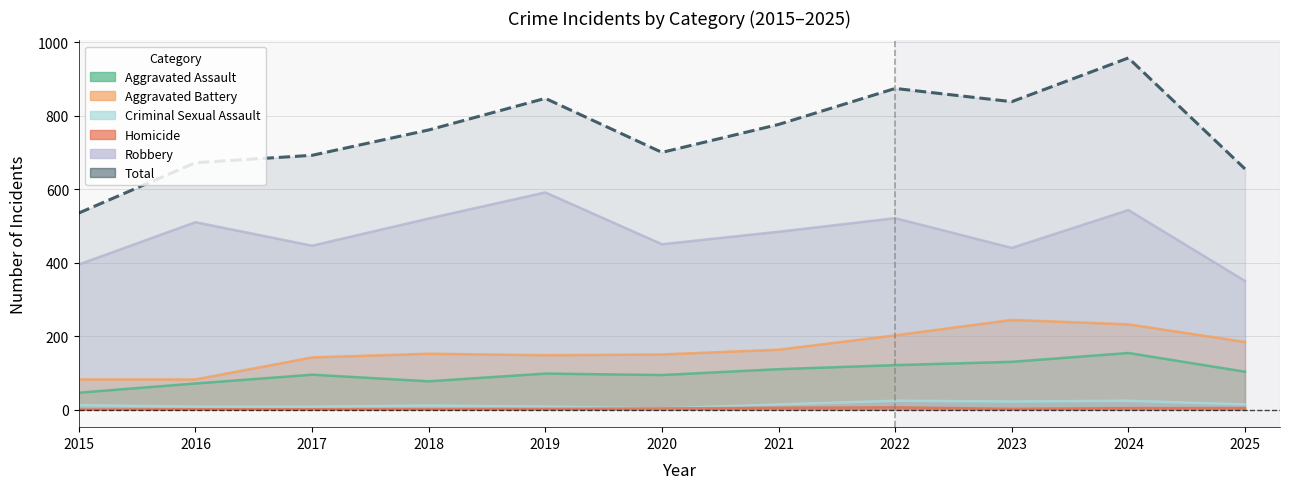

True or false: Aggravated Battery has more than 1 points higher than both neighbors.

True